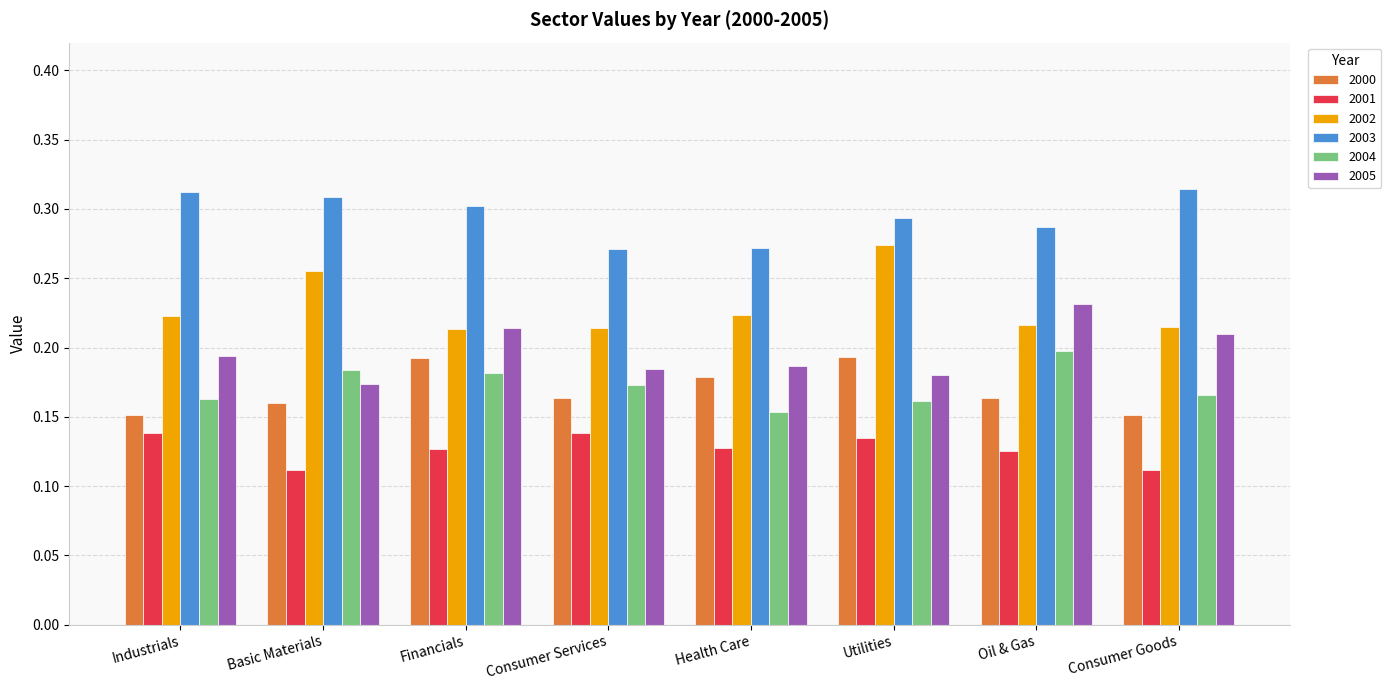

List the series in order of their peak value, highest first.

2003, 2002, 2005, 2004, 2000, 2001